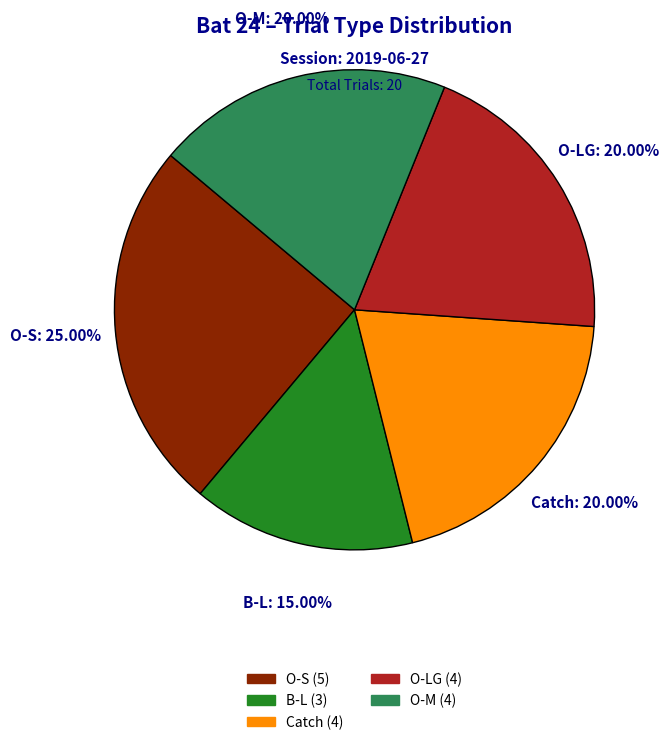

Which has a higher value, B-L or O-S?

O-S